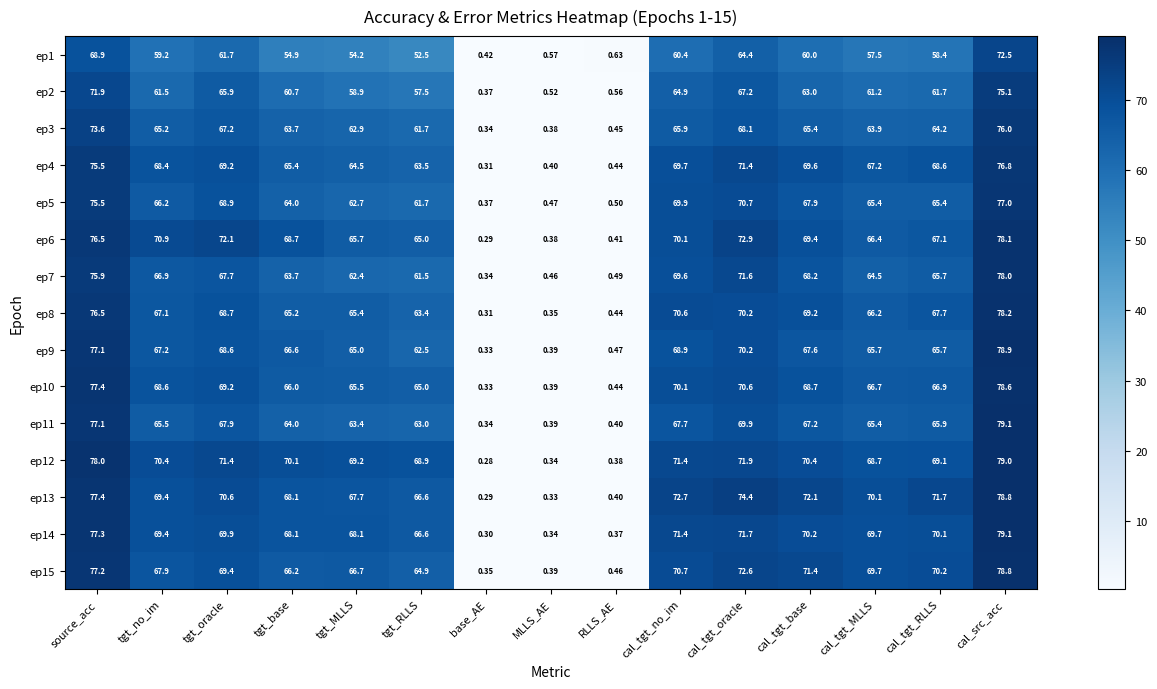

Which category has the highest value in the ep15 series?

cal_src_acc